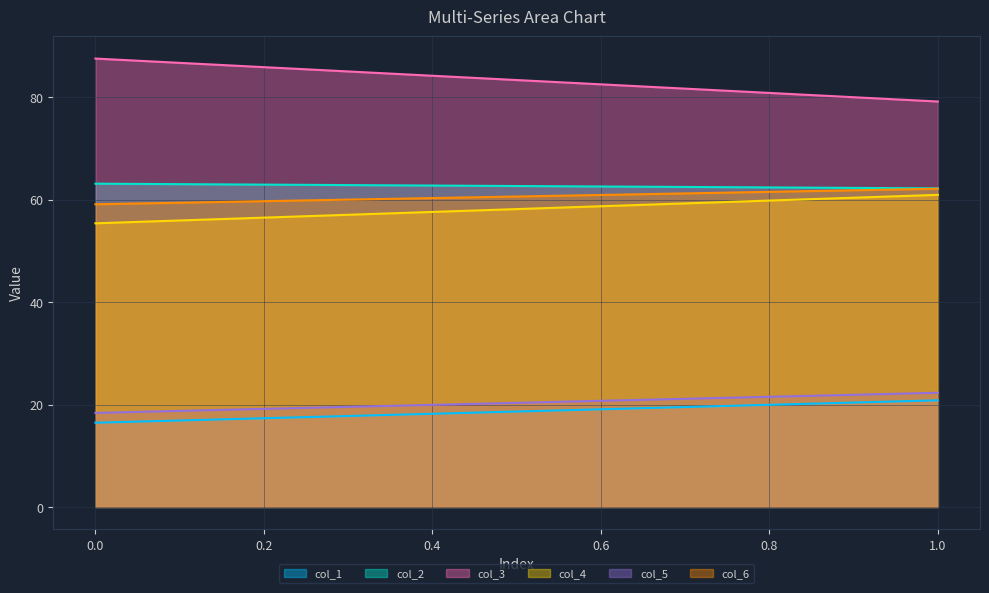

At which label does col_1 reach its peak?

1.0